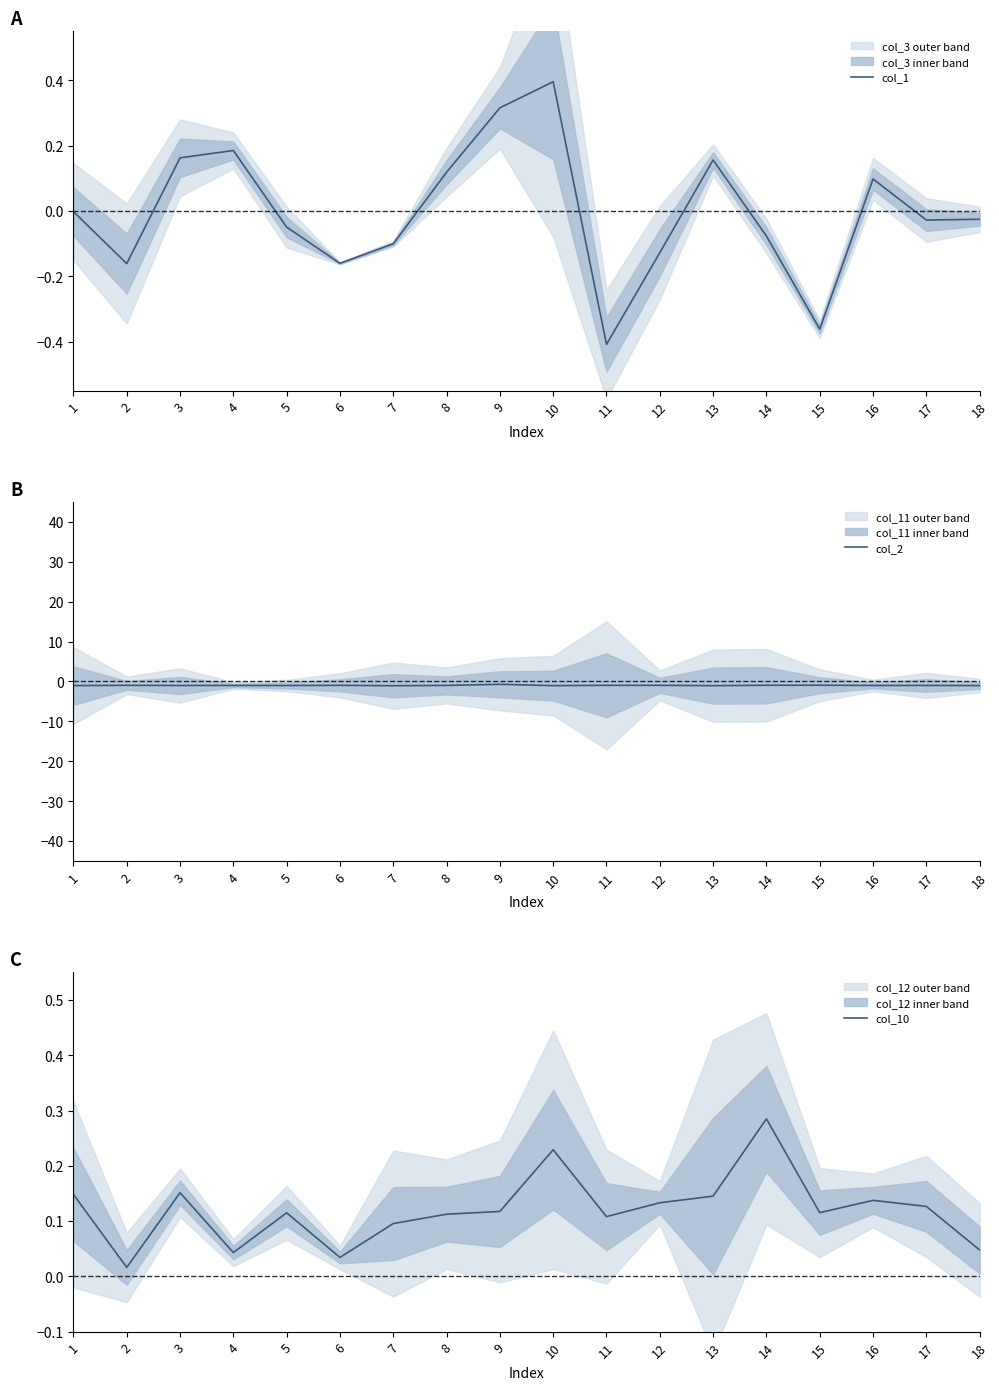

Reading left to right, what are all the values shown in this chart?

col_1: -0.0	-0.2	0.2	0.2	-0.0	-0.2	-0.1	0.1	0.3	0.4	-0.4	-0.1	0.2	-0.1	-0.4	0.1	-0.0	-0.0
col_2: -1.0	-1.0	-1.0	-1.0	-1.0	-1.0	-1.1	-1.0	-0.7	-1.0	-1.0	-1.0	-1.0	-0.9	-0.9	-1.0	-1.0	-1.0
col_10: 0.1	0.0	0.2	0.0	0.1	0.0	0.1	0.1	0.1	0.2	0.1	0.1	0.1	0.3	0.1	0.1	0.1	0.0